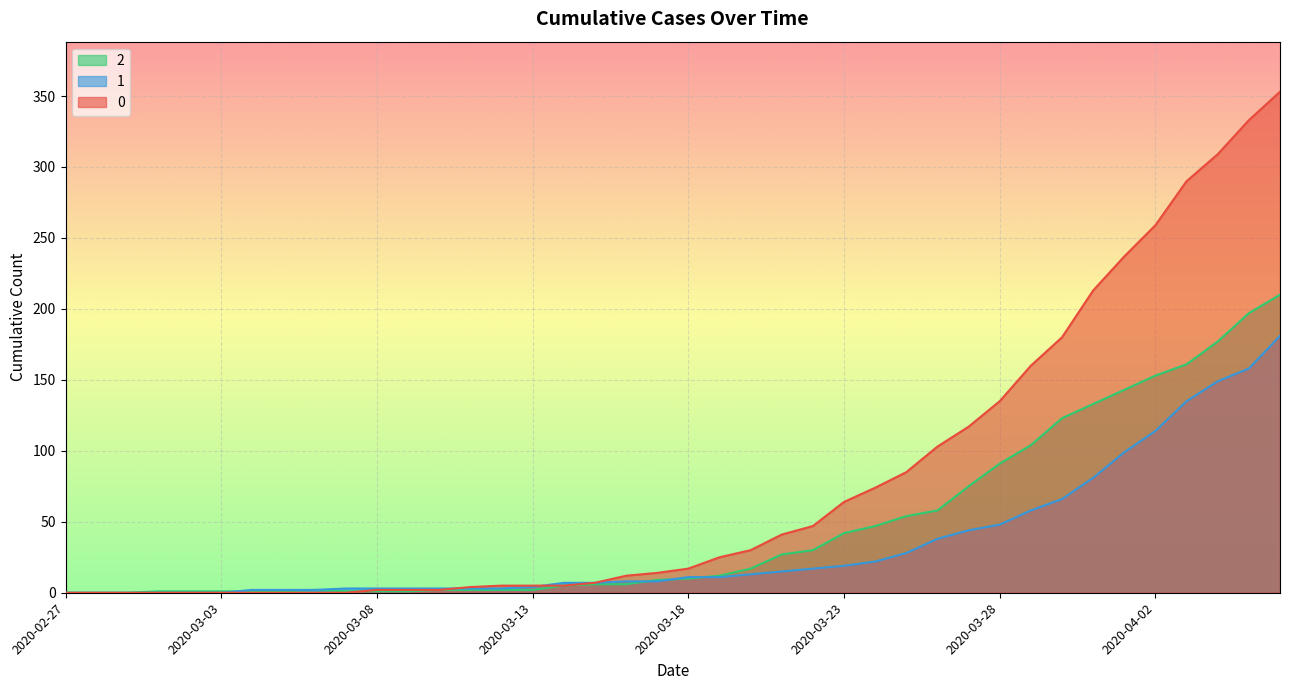

The 1 series shows 0 at 2020-03-01. True or false?

True